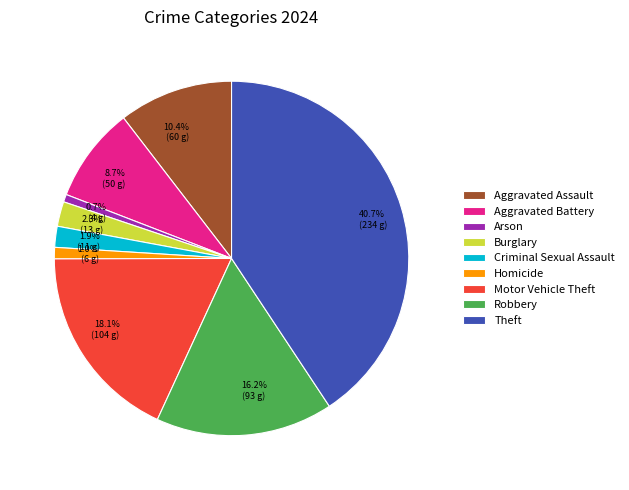

Which slice is the largest?

Theft